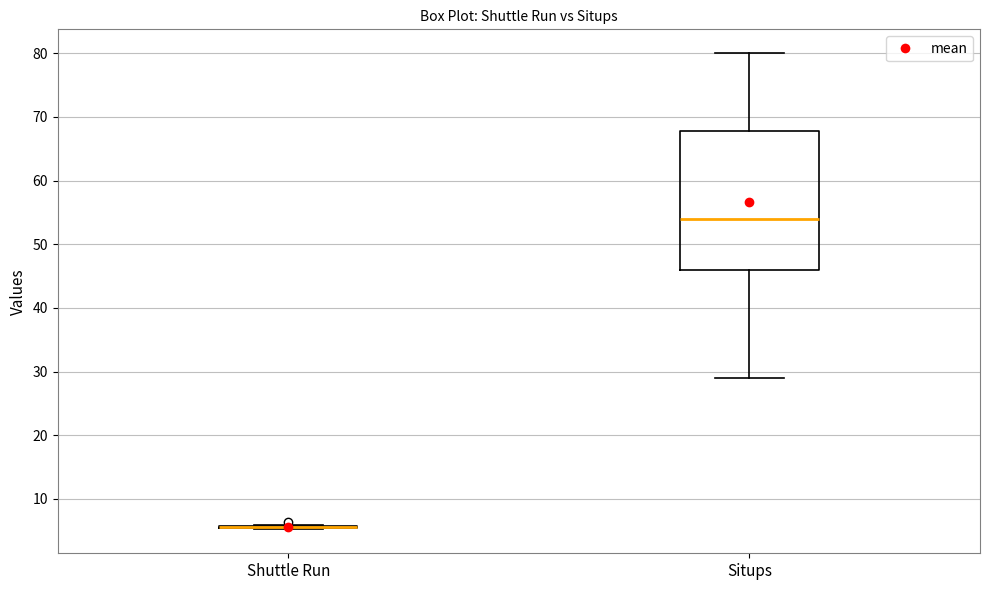

Which box is the tallest, from its lower edge to its upper edge?

Situps